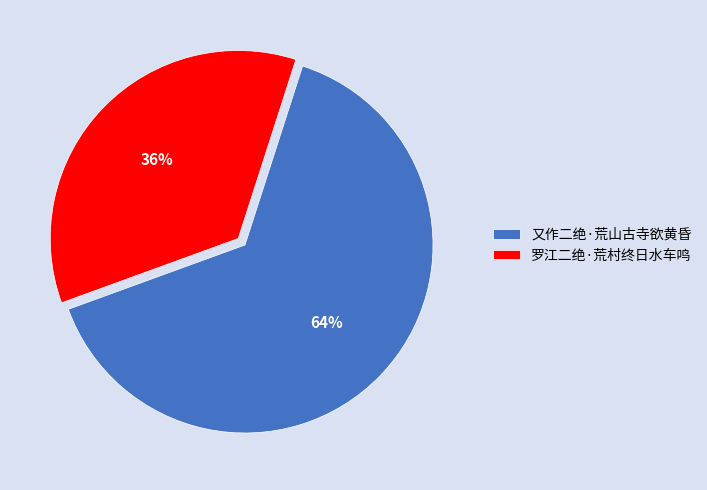

Is 又作二绝·荒山古寺欲黄昏 the majority of the pie?

Yes